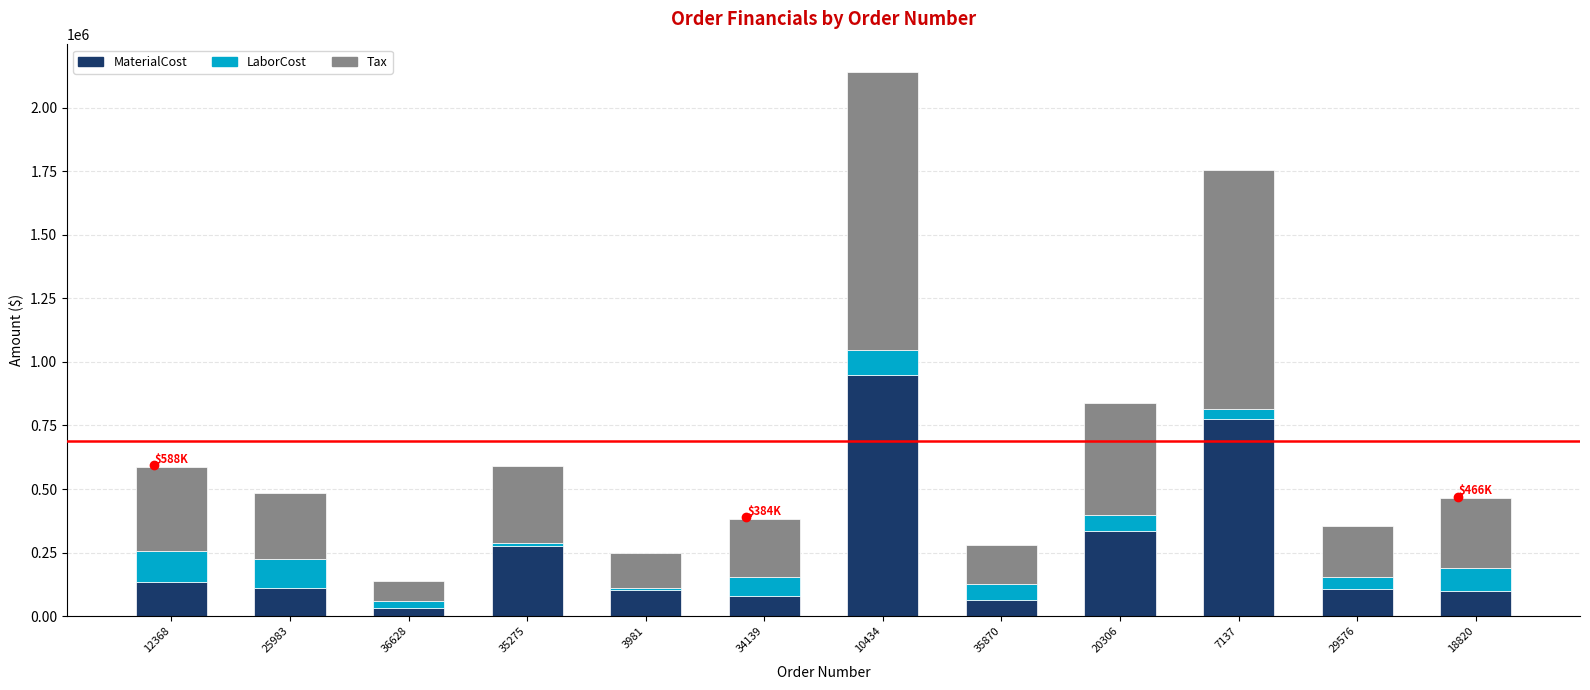

The value of MaterialCost at 18820 is 98680.3. True or false?

True